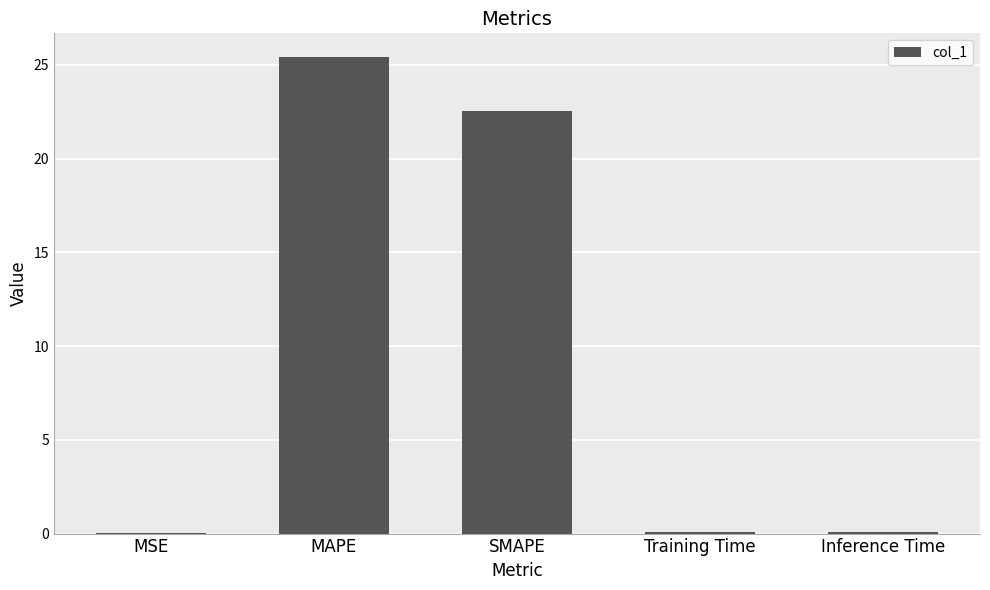

Which has a higher value, SMAPE or MSE?

SMAPE